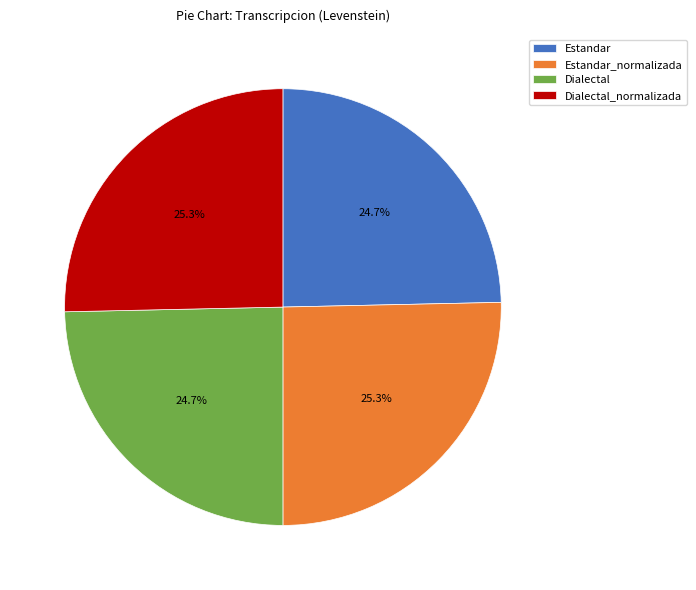

How much of the chart is everything except Dialectal?

75.3%